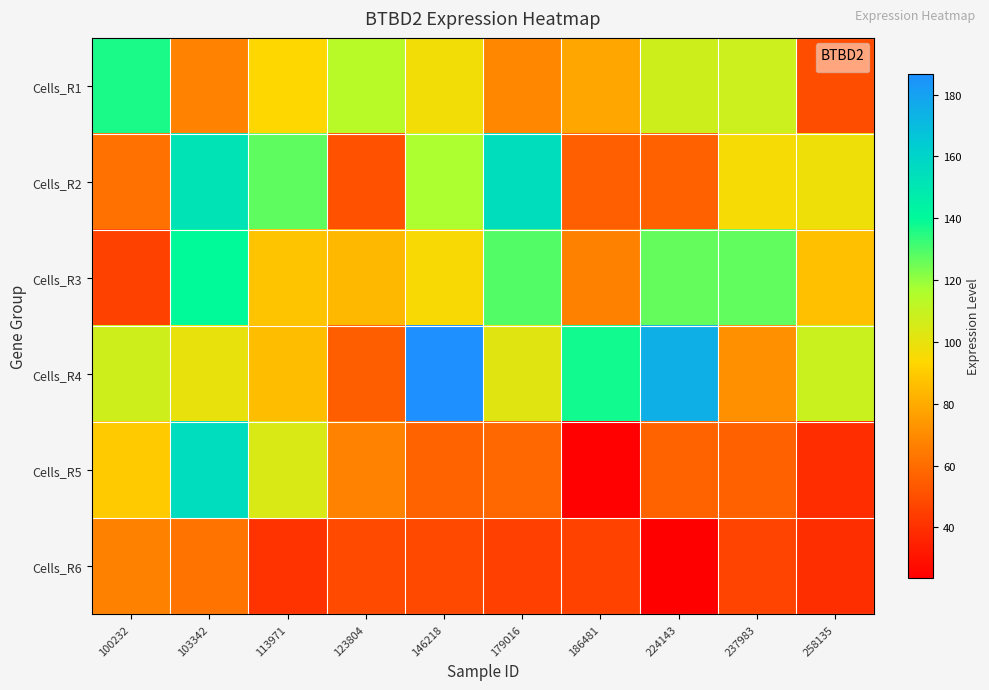

Which label corresponds to the smallest value in the chart?

224143